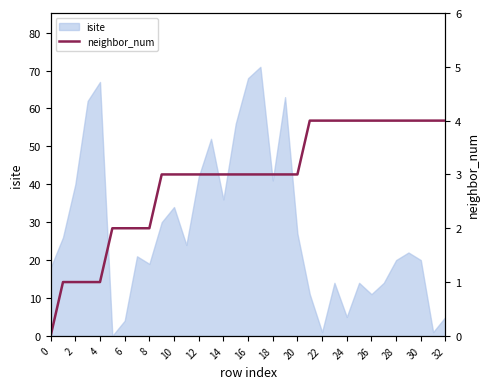

Is it true that isite equals 68 at 16?

True